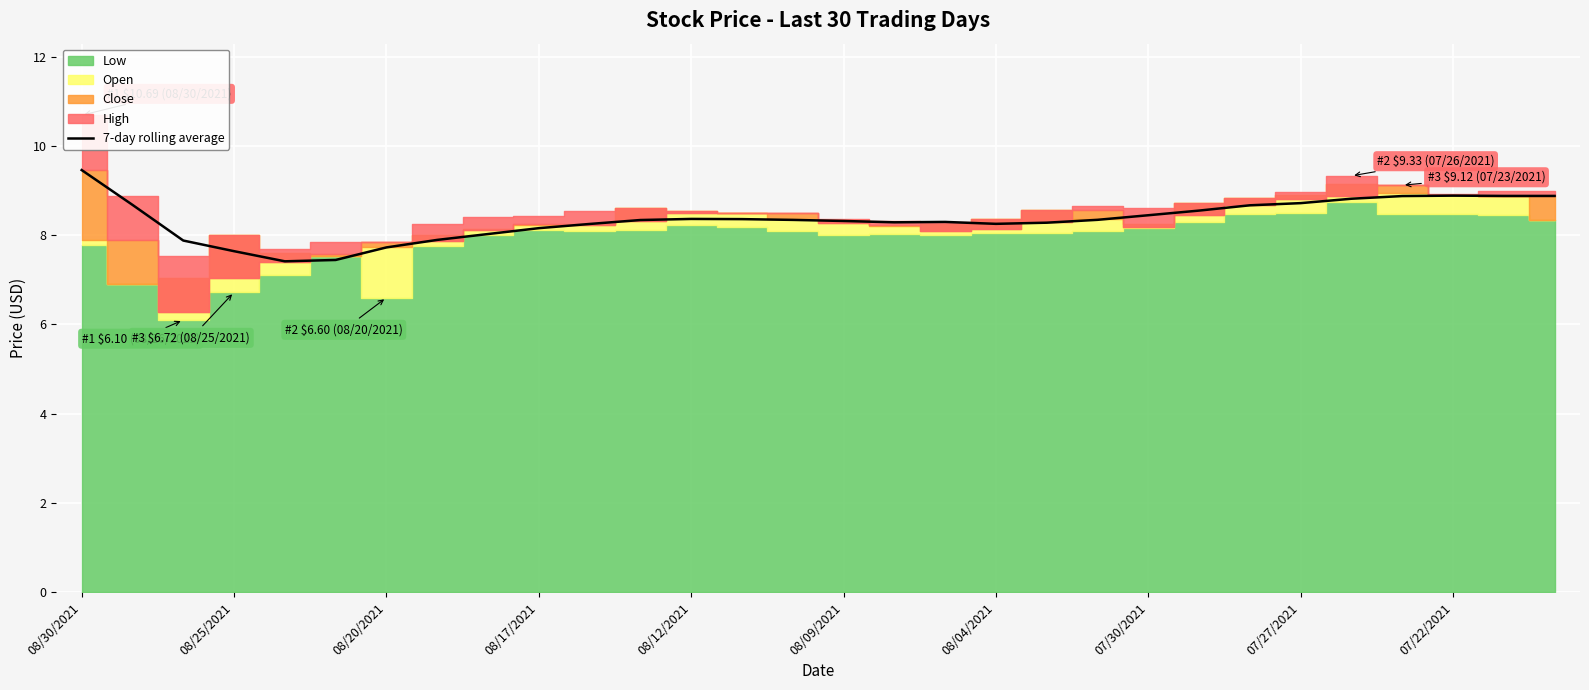

What is the difference between the maximum and second lowest values?

2.0